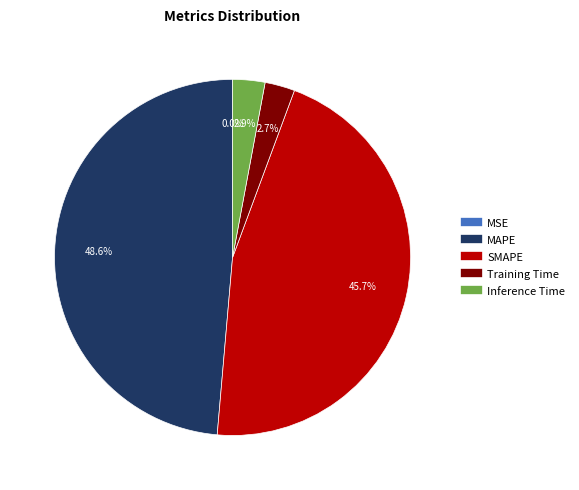

Is MAPE the majority of the pie?

No